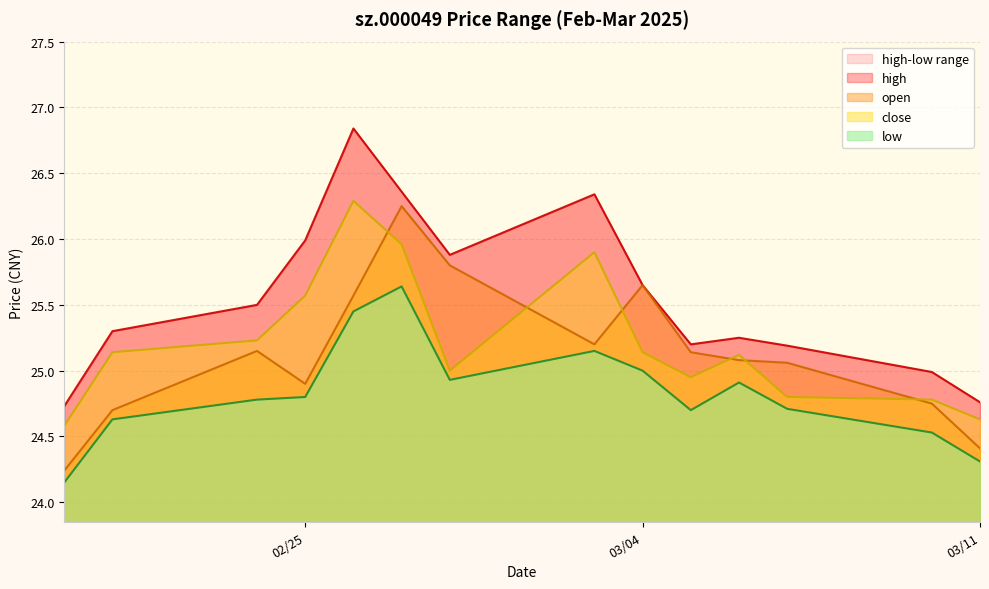

At which category does the chart reach its minimum across all series?

2025-02-20